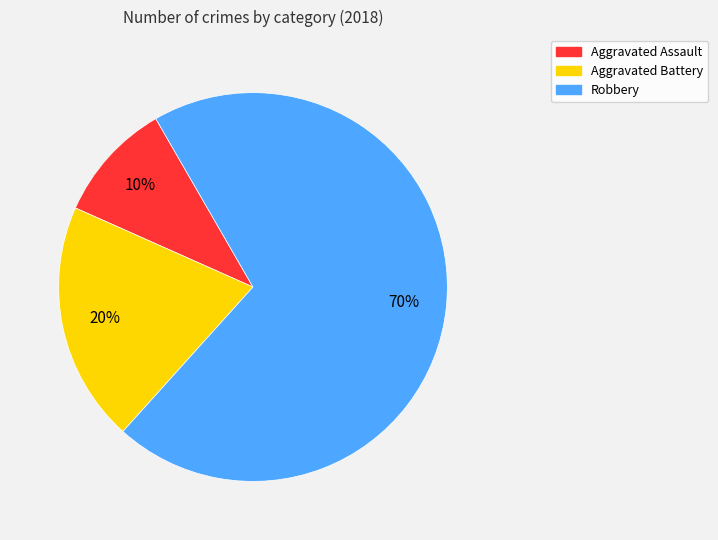

To the nearest percent, what is the difference between the Aggravated Assault and Robbery slice percentages?

60%